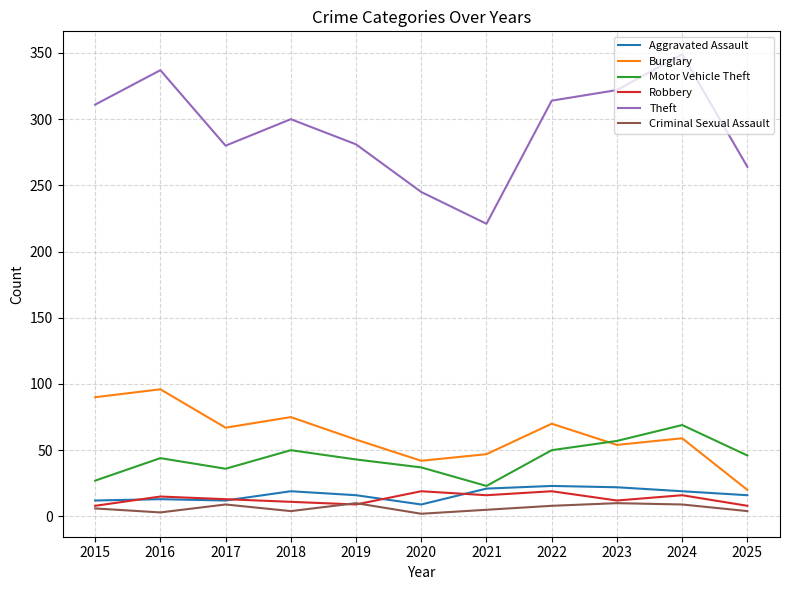

What is the difference between the highest and lowest values at 2019?

272